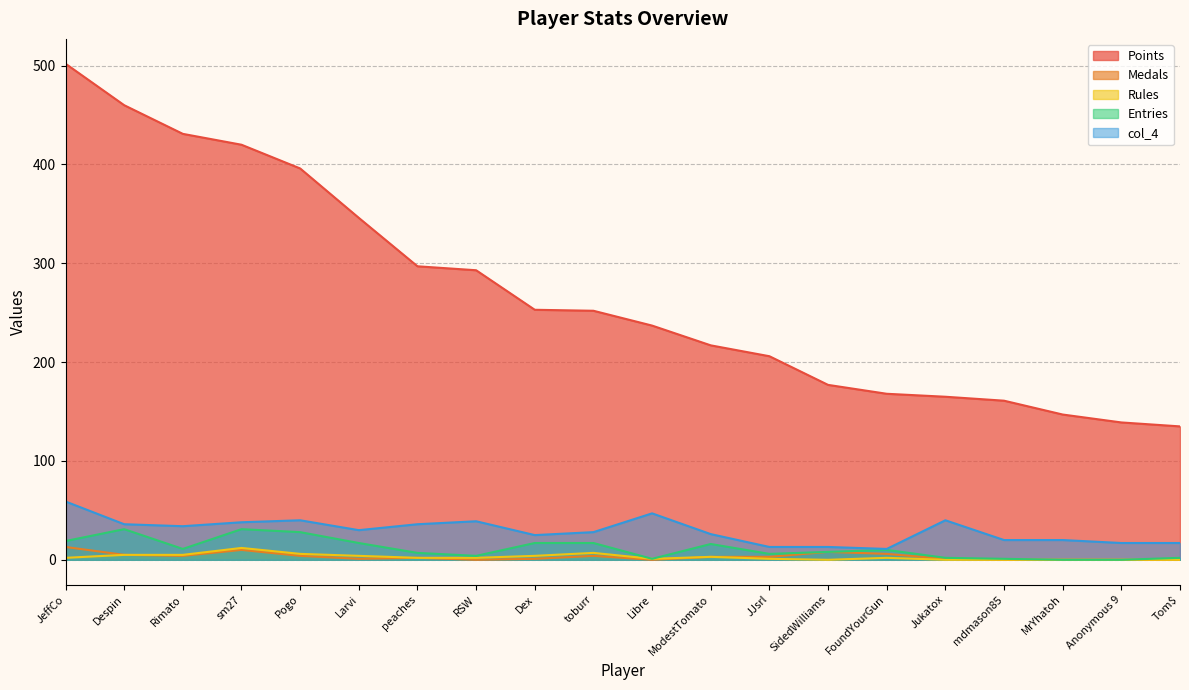

Reading right to left, what are all the values shown in this chart?

Points: 135	139	147	161	165	168	177	206	217	237	252	253	293	297	346	396	420	431	460	502
Medals: 0	0	0	0	1	6	8	3	3	0	4	1	0	2	1	4	10	4	5	13
Rules: 0	0	0	0	0	2	0	1	3	1	7	4	2	2	4	6	12	5	5	2
Entries: 2	0	0	1	2	10	8	6	16	1	17	17	4	7	17	28	31	11	31	19
col_4: 17	17	20	20	40	11	13	13	26	47	28	25	39	36	30	40	38	34	36	59